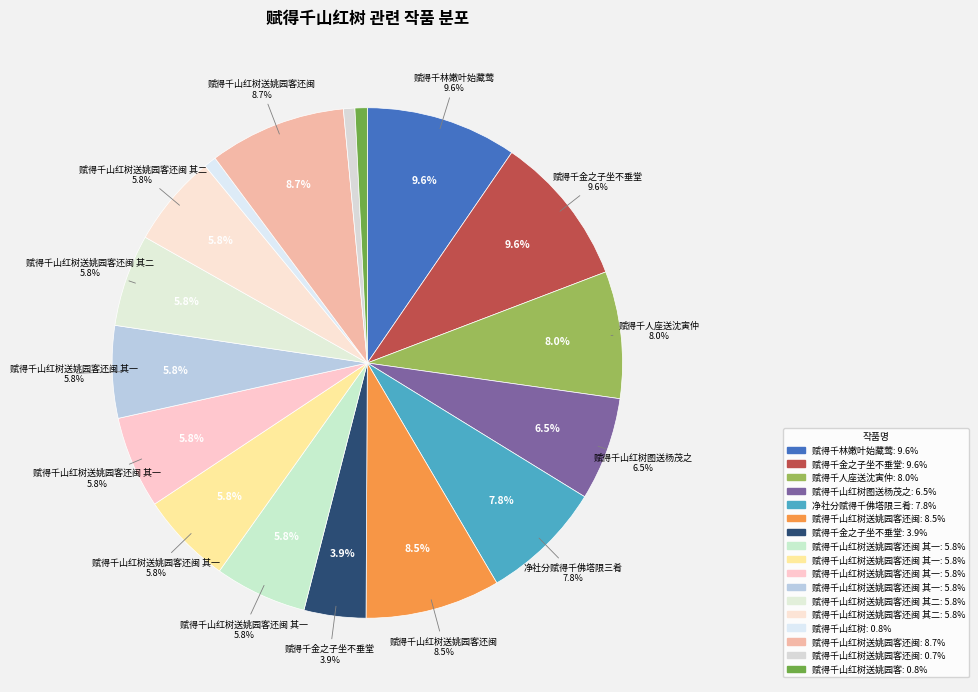

Does 赋得千山红树送姚园客还闽(704256) represent more than half of the total?

No